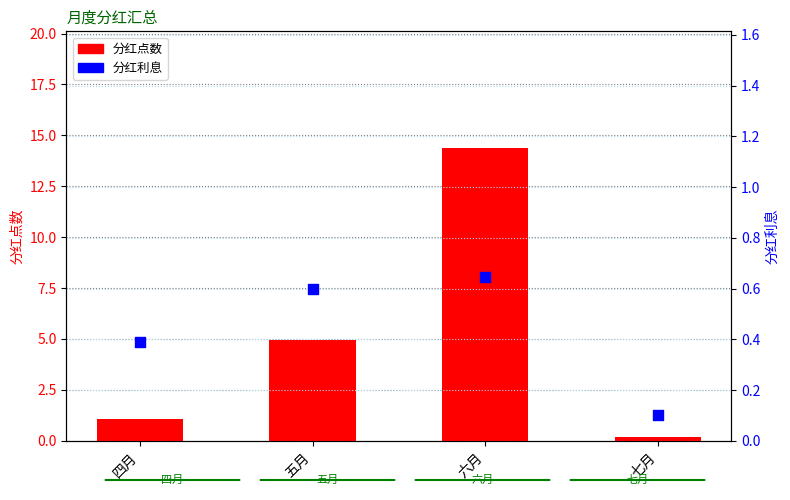

Is the value of 分红利息 at 六月 greater than the value of 分红点数 at 七月?

Yes